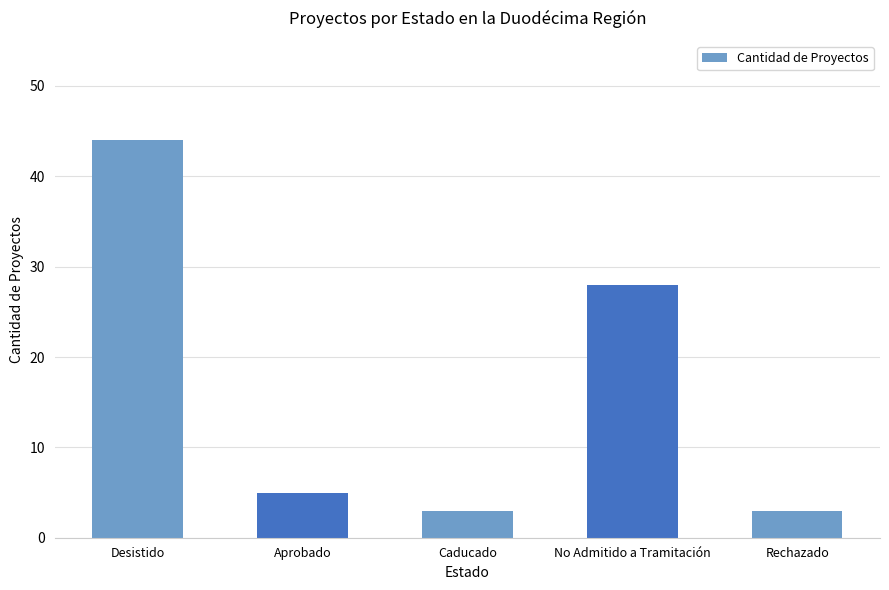

What is the label of the 3rd bar from the right?

Caducado